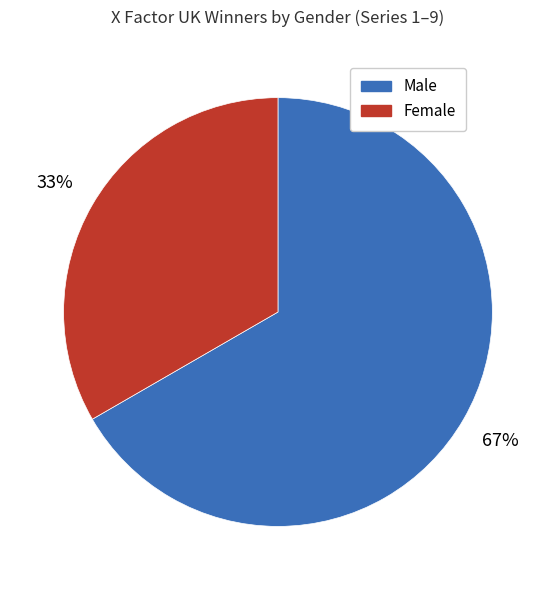

Approximately how many times larger is the value at Male compared to Female?

2.0